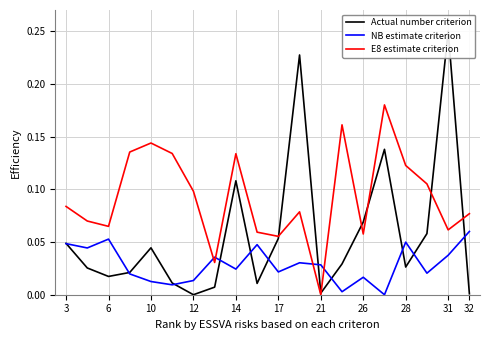

Does the chart have visible grid lines?

Yes